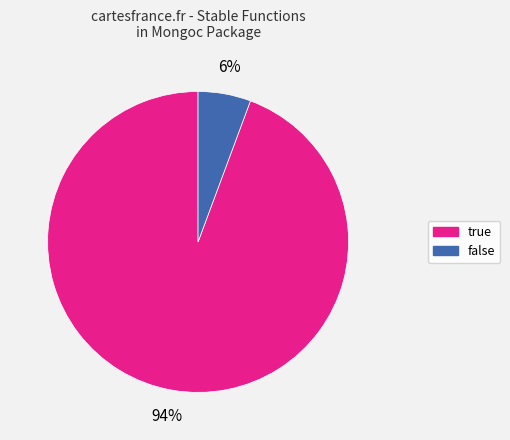

Count the number of slices in the pie.

2